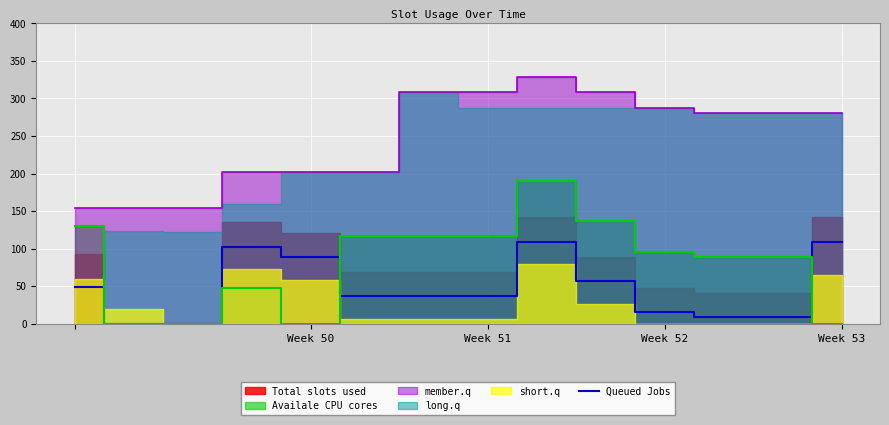

True or false: Queued Jobs has a value of 16.7 at Week 51.

False